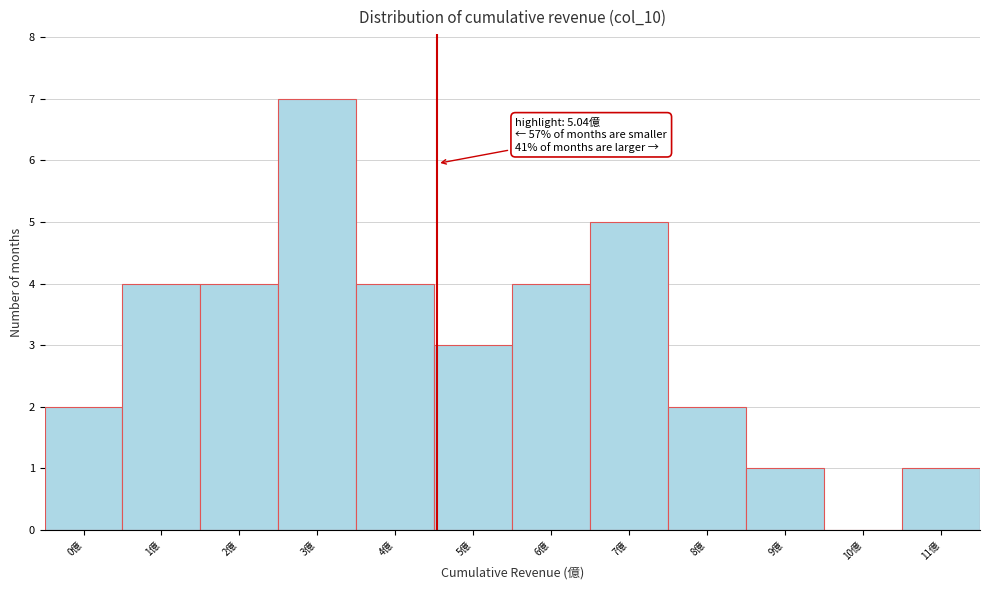

Reading left to right, transcribe all the data shown in this chart.

0億=2	1億=4	2億=4	3億=7	4億=4	5億=3	6億=4	7億=5	8億=2	9億=1	10億=0	11億=1